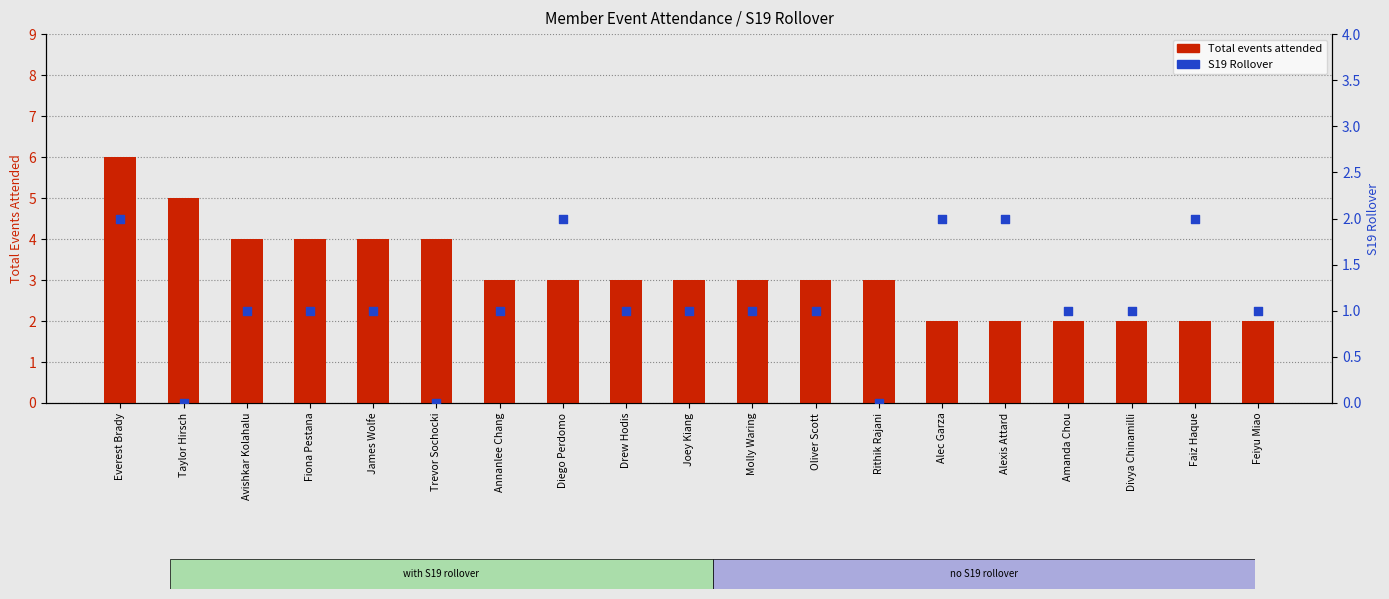

What are all the series names shown in the legend?

Total events attended, S19 Rollover